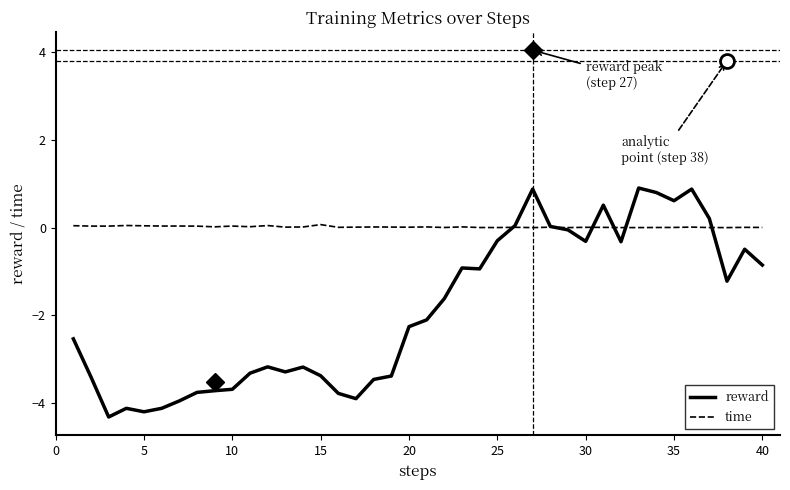

In reward, how many points are higher than both neighbors (excluding endpoints)?

9